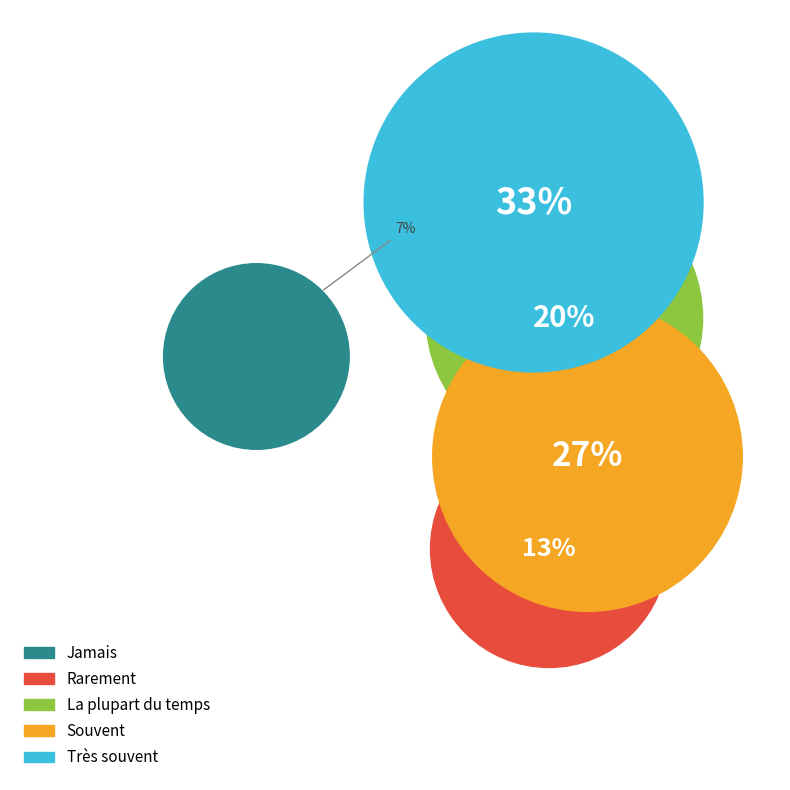

What percentage is the Rarement slice, to the nearest percent?

13%